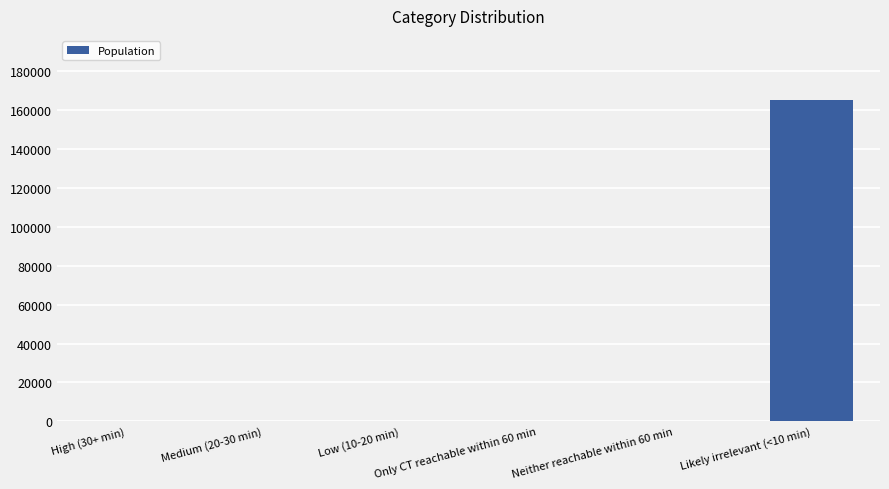

How many distinct data groups are displayed?

1